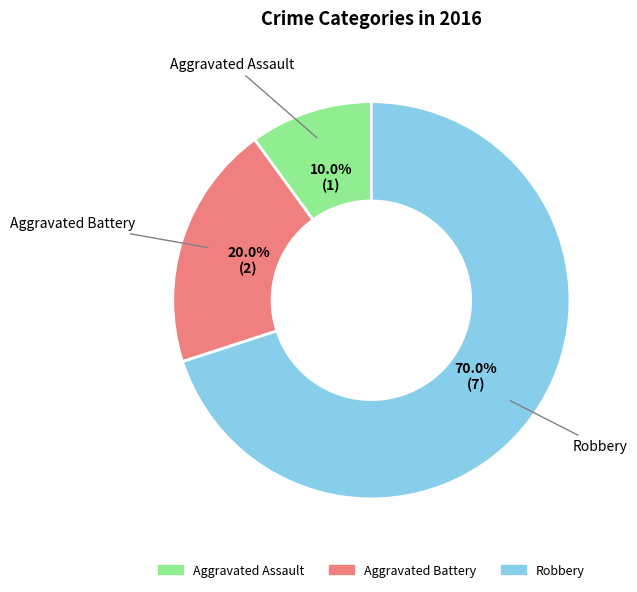

Combined, do Aggravated Battery and Robbery account for over 50%?

Yes